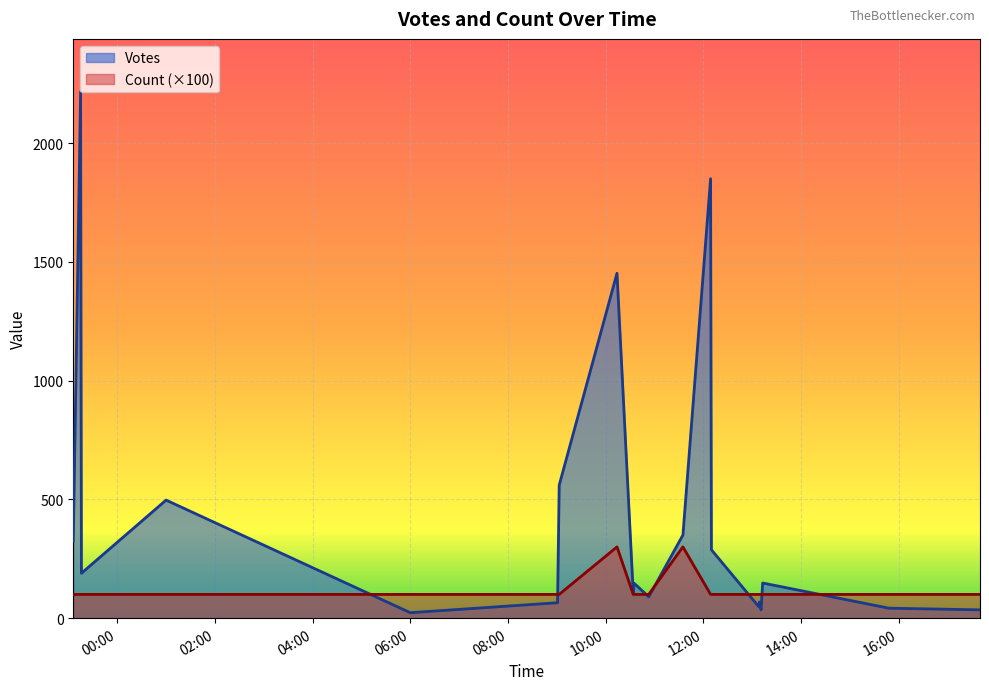

Is it true that Votes equals 364 at 2019-09-09 09:03?

False